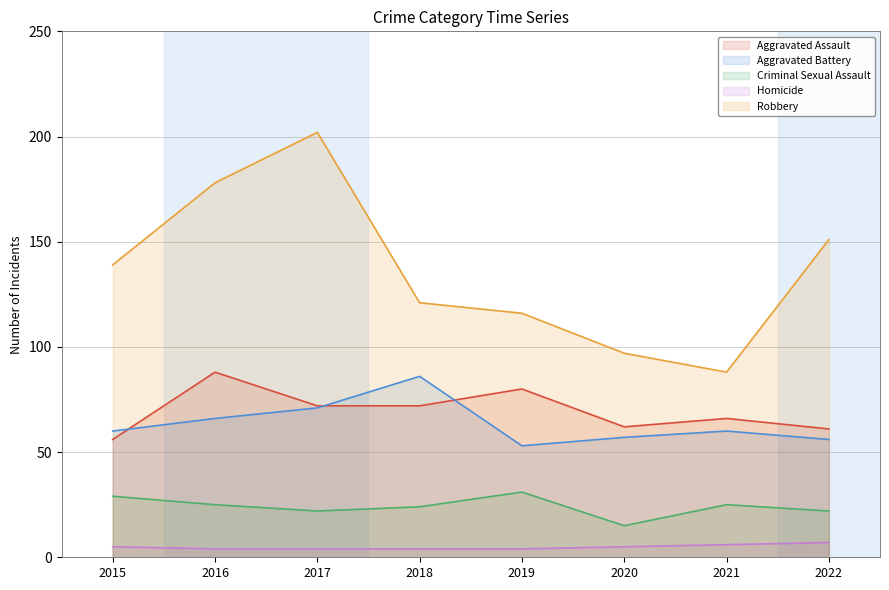

What is the smallest value displayed?

4